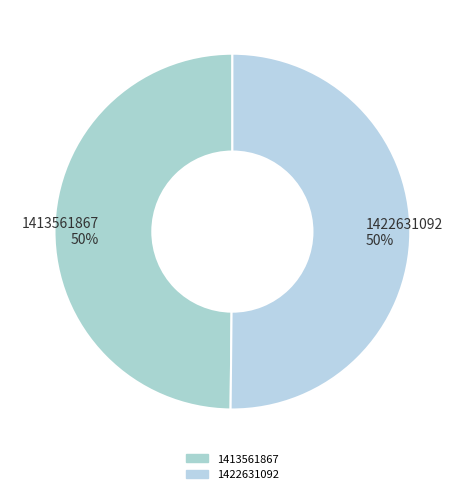

How many slices are in this pie chart?

2